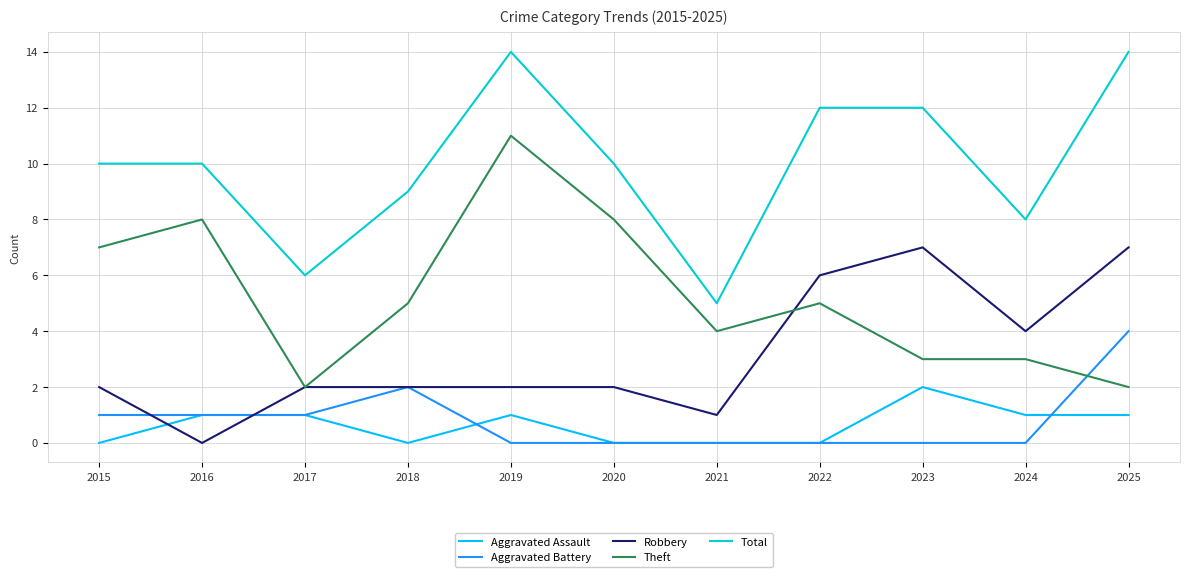

How many series are shown in this chart?

5